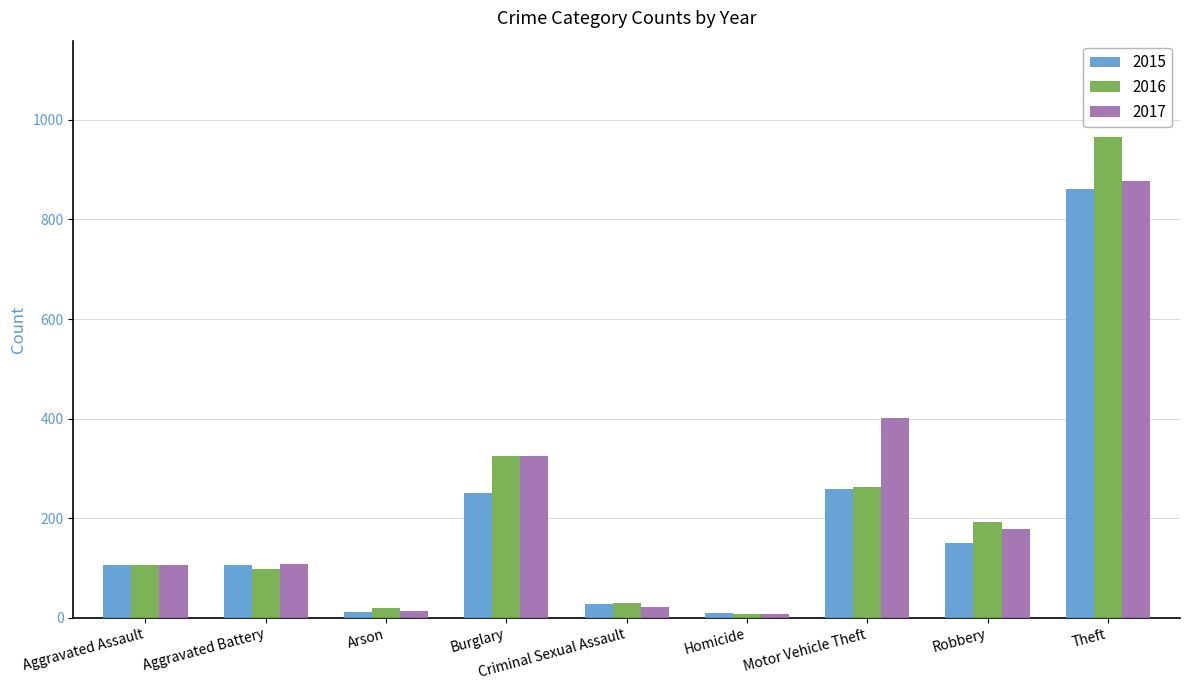

What is the difference between the maximum and minimum values in the 2017 series?

869